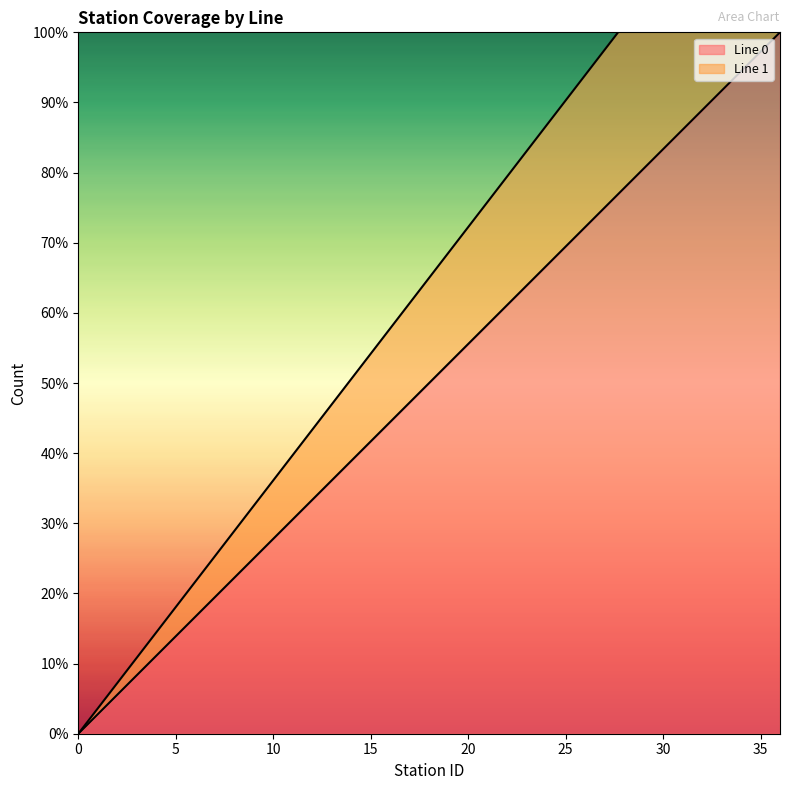

List the labels in order of Line 1 value, largest first.

36, 35, 34, 33, 32, 31, 30, 29, 28, 27, 26, 25, 24, 23, 22, 21, 20, 19, 18, 17, 16, 15, 14, 13, 12, 11, 10, 9, 8, 7, 6, 5, 4, 3, 2, 1, 0